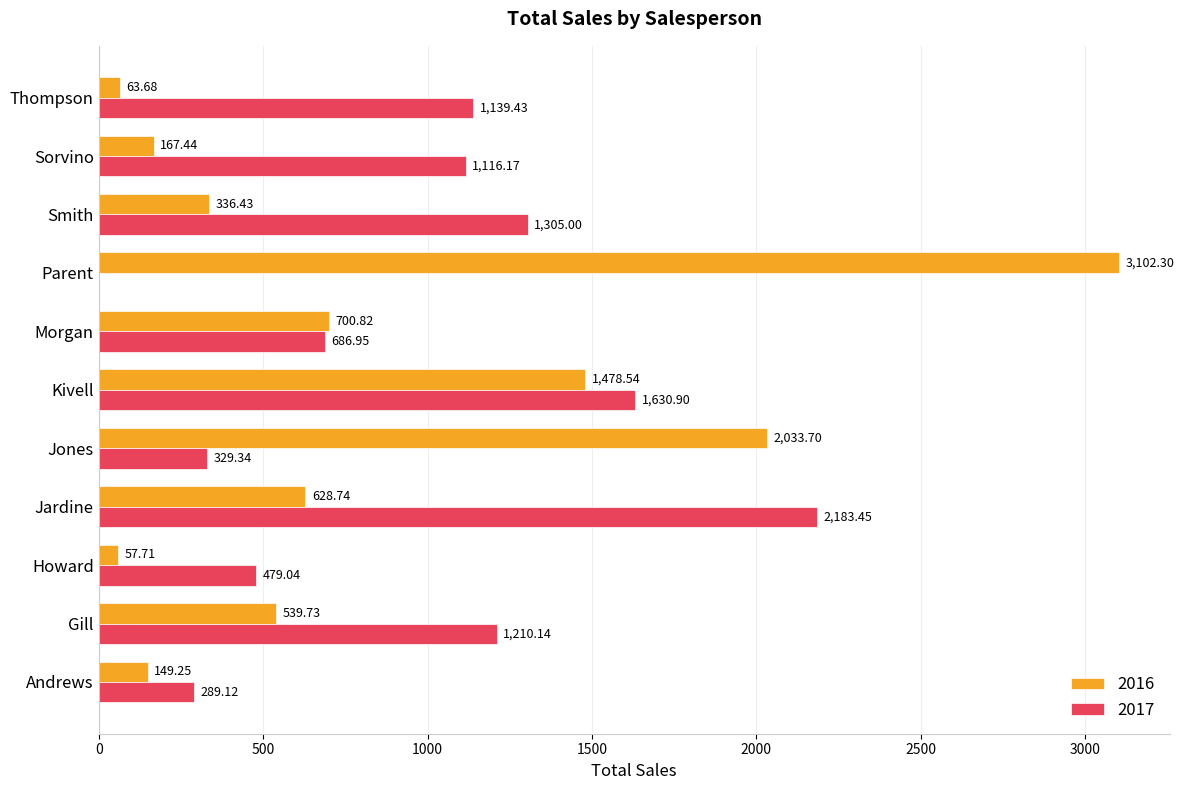

Which series changed the most between Kivell and Parent?

2017